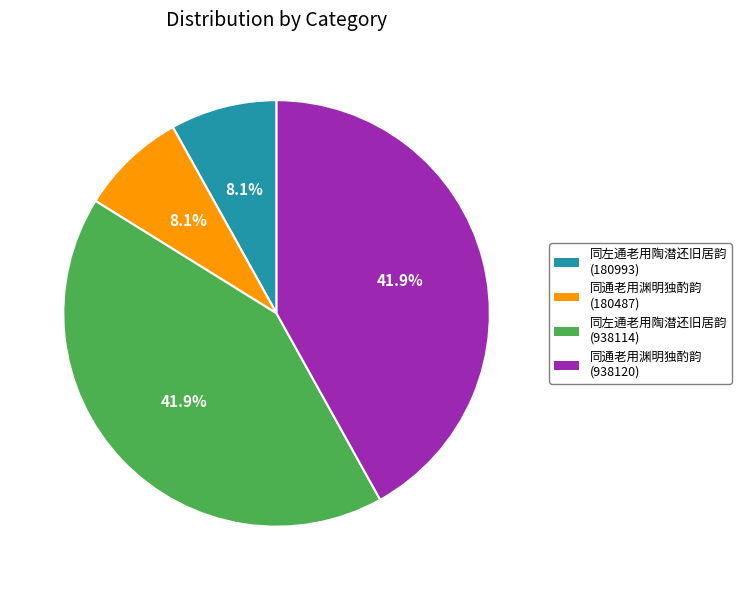

Does any single category account for the majority?

No